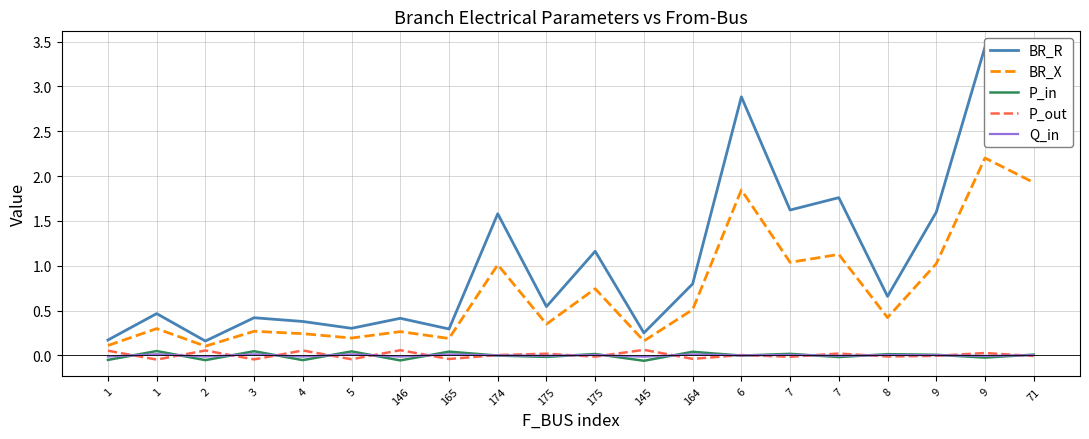

What is the average value of the BR_X series?

0.7